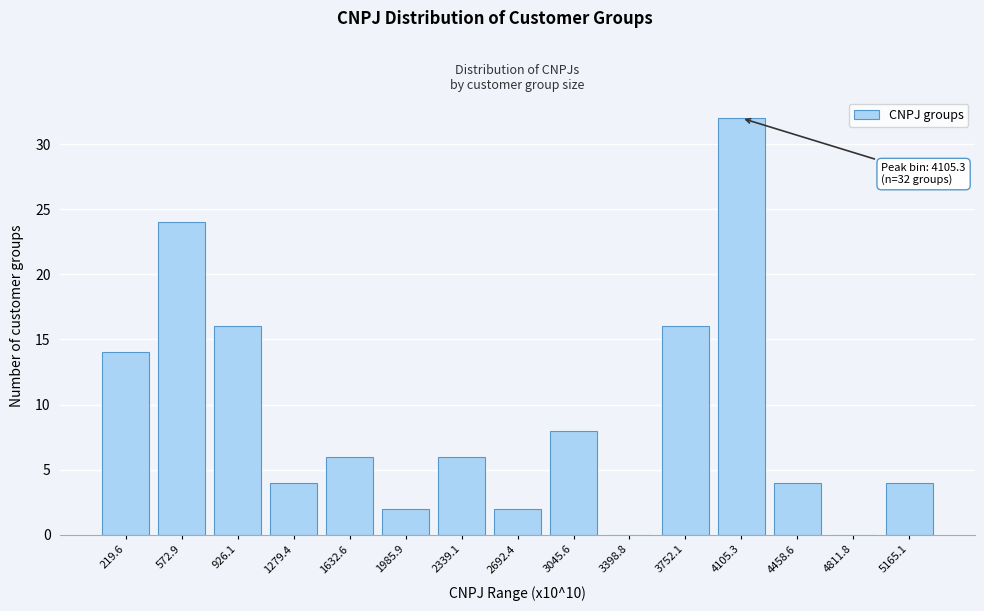

Reading left to right, transcribe all the data shown in this chart.

219.6=14	572.9=24	926.1=16	1279.4=4	1632.6=6	1985.9=2	2339.1=6	2692.4=2	3045.6=8	3398.8=0	3752.1=16	4105.3=32	4458.6=4	4811.8=0	5165.1=4